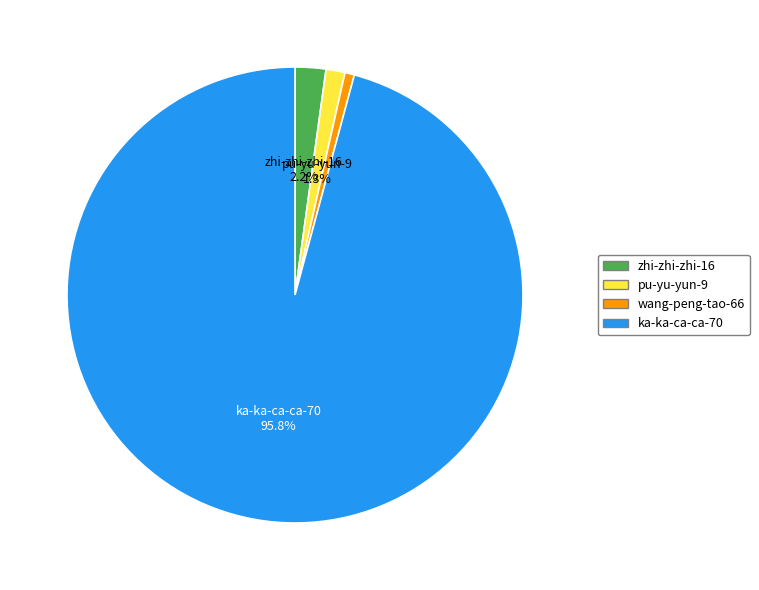

How many slices are in this pie chart?

4